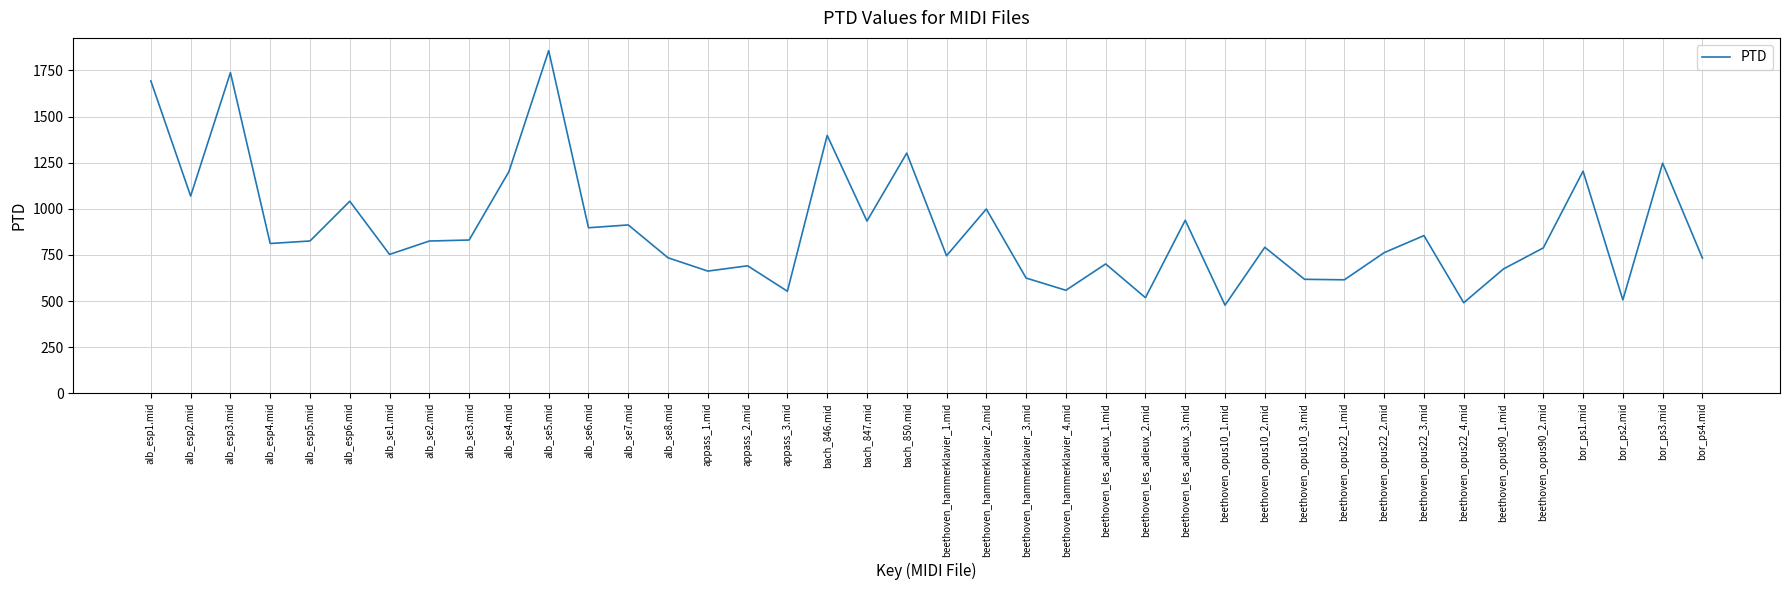

Between beethoven_opus10_2.mid and beethoven_hammerklavier_4.mid, which is larger?

beethoven_opus10_2.mid